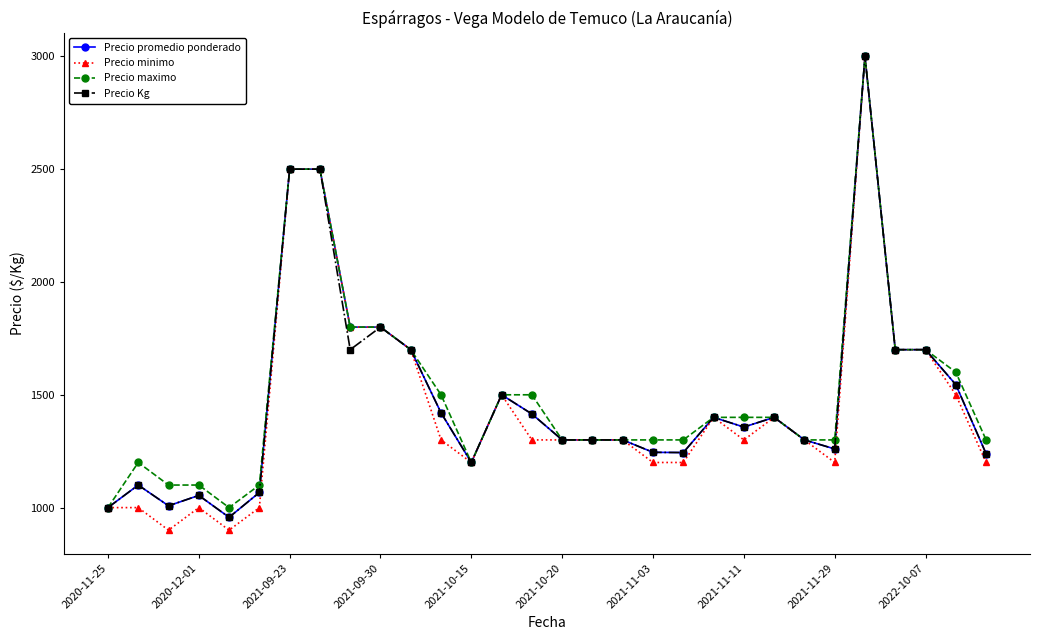

What is the value of the Precio Kg point at the 12th from the left?

1420